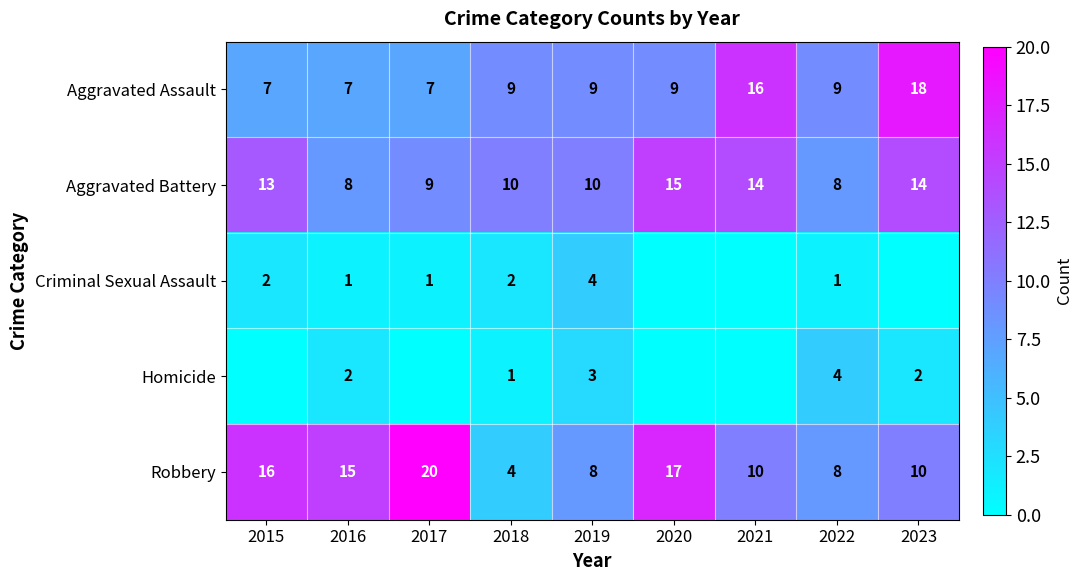

What is the difference between the maximum and minimum values in the Robbery series?

16